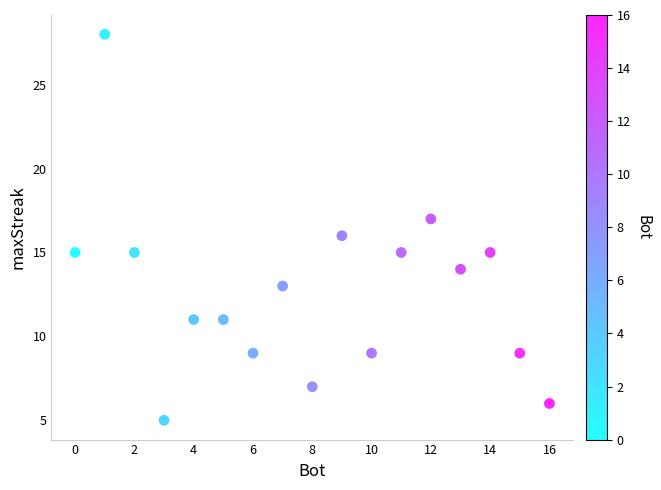

What is the range of Y values (max minus min)?

23